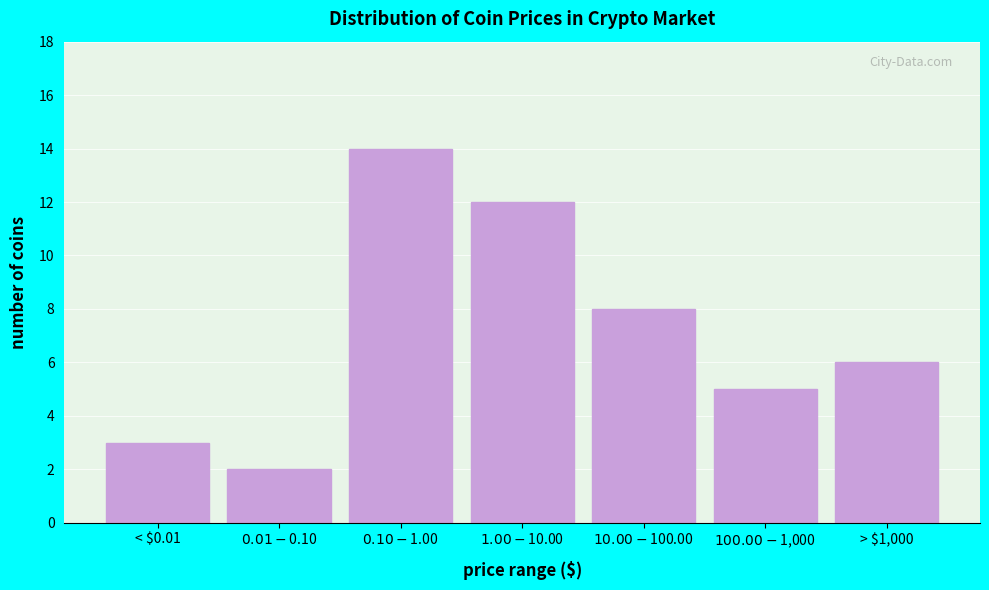

Reading left to right, list all the values displayed in this chart.

3	2	14	12	8	5	6